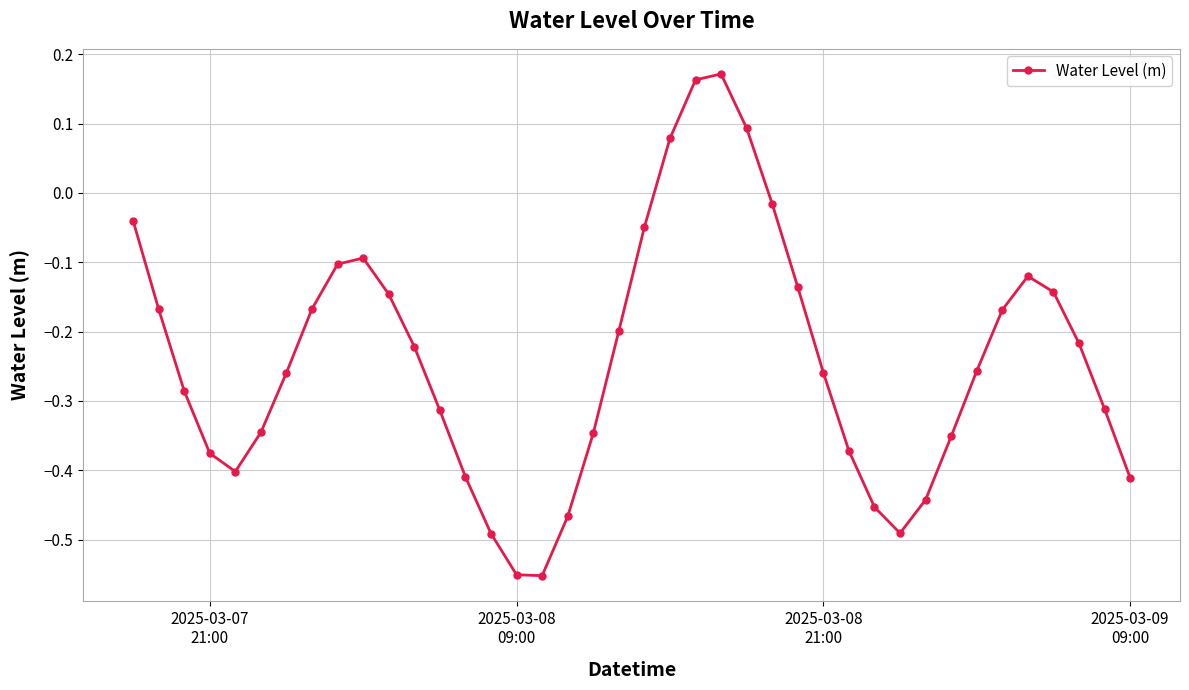

How many lines are shown in the chart?

1